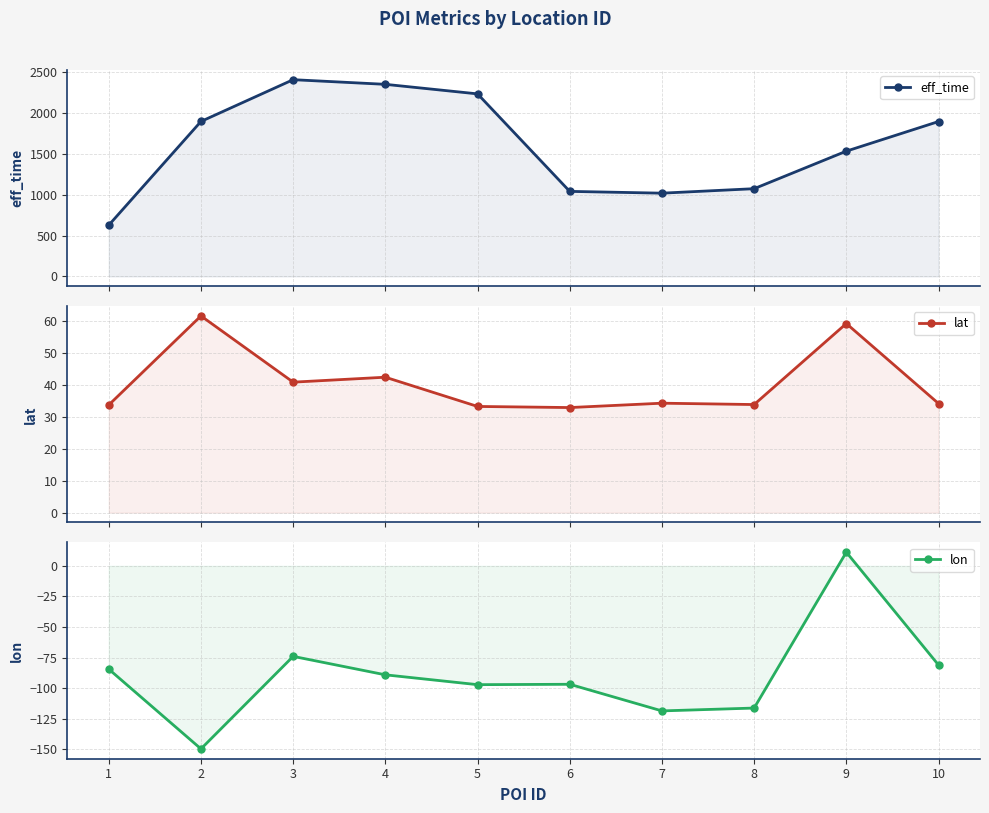

Reading left to right, what are all the values shown in this chart?

eff_time: 628.0	1899.0	2411.0	2354.0	2237.0	1042.0	1020.0	1075.0	1535.0	1898.0
lat: 33.6	61.4	40.8	42.3	33.2	32.8	34.2	33.8	59.1	34.1
lon: -84.4	-149.7	-74.0	-89.1	-97.1	-96.8	-118.6	-116.3	11.2	-81.1